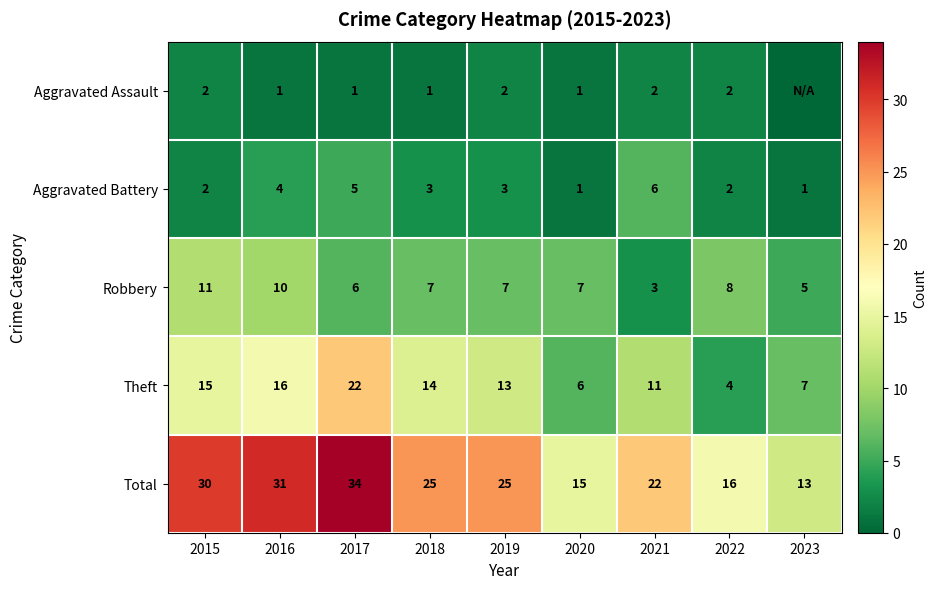

At 2021, list the series in order from smallest to largest.

Aggravated Assault, Robbery, Aggravated Battery, Theft, Total